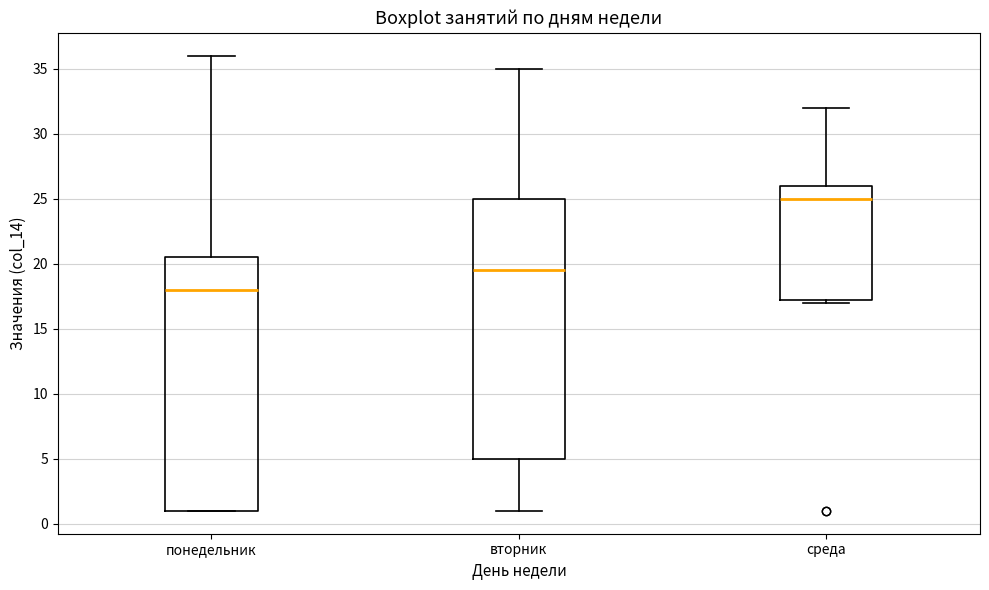

Reading left to right, transcribe this box plot: for each box, give where its median line is, the range the box spans, and where its two whiskers end, as read against the y-axis. The values are not printed on the chart, so give them approximately, as read against the axis.

понедельник: median 18.0, box 1.0 to 20.5, whiskers 1.0 to 36.0
вторник: median 19.5, box 5.0 to 25.0, whiskers 1.0 to 35.0
среда: median 25.0, box 17.5 to 26.0, whiskers 17.0 to 32.0